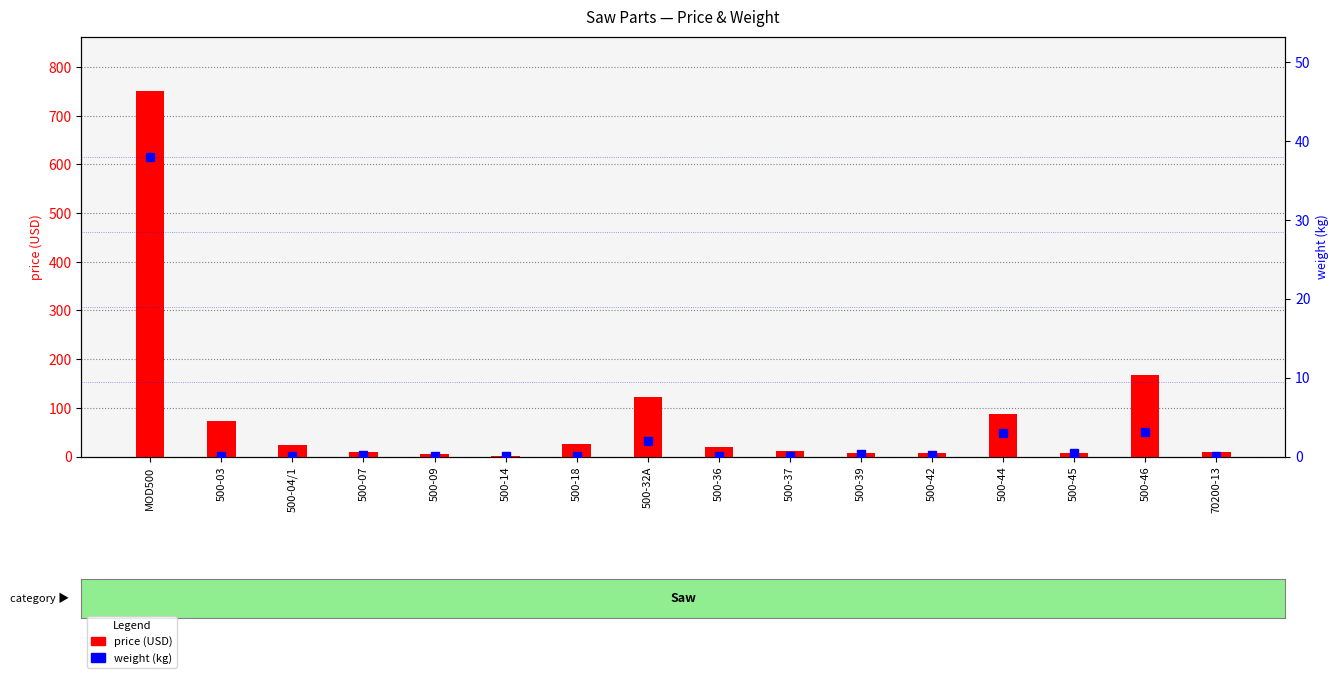

Is the value of weight at 500-03 greater than the value of price at 500-14?

No